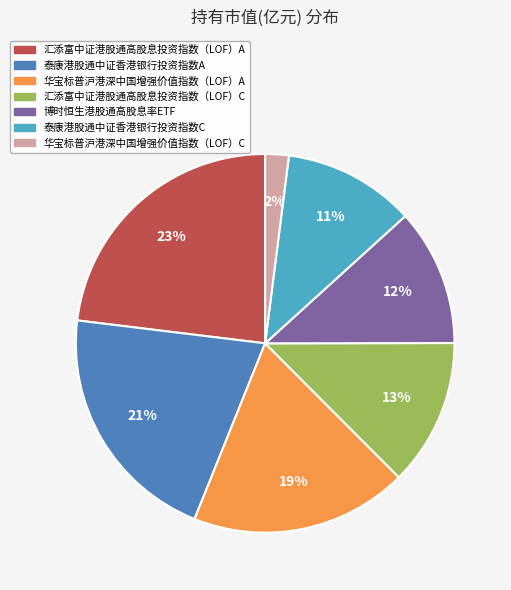

Count the number of slices in the pie.

7